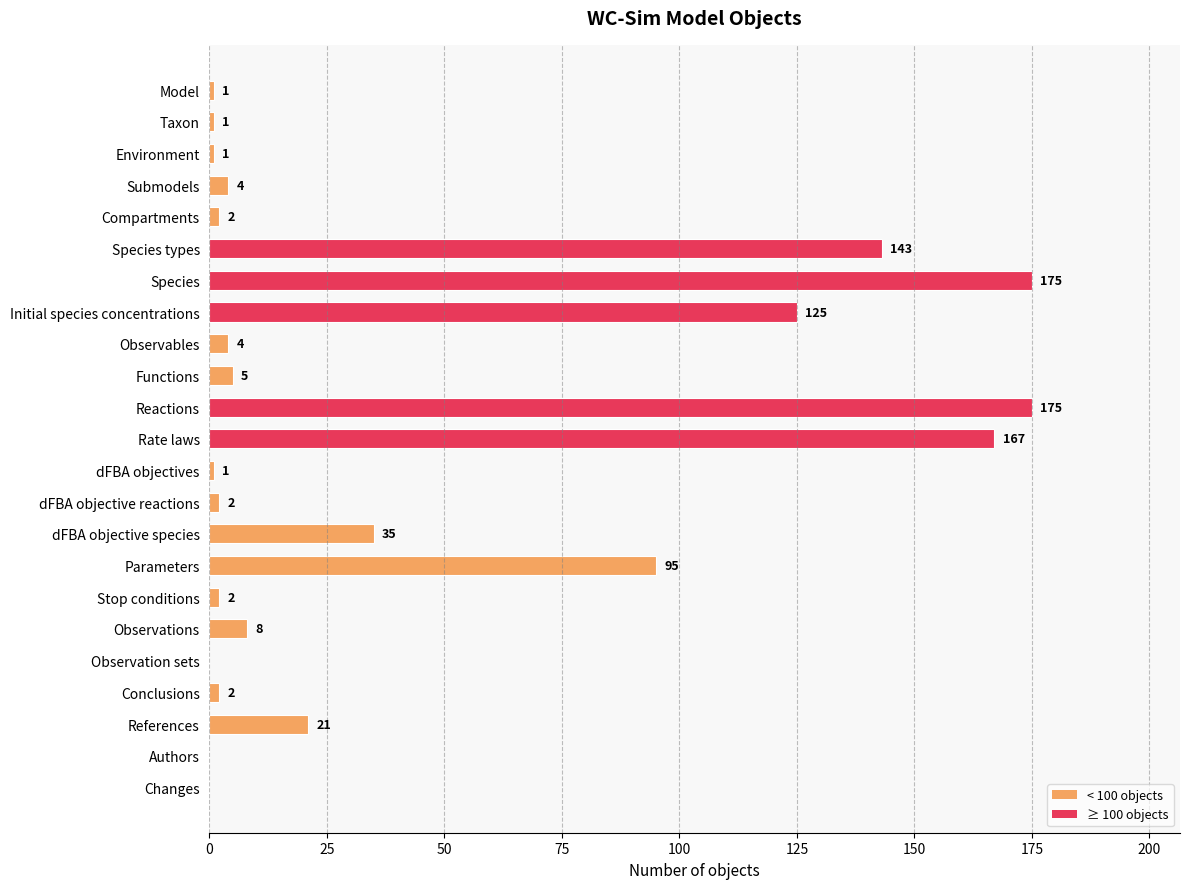

What is the ratio of the value at Functions to the value at Environment?

5.0